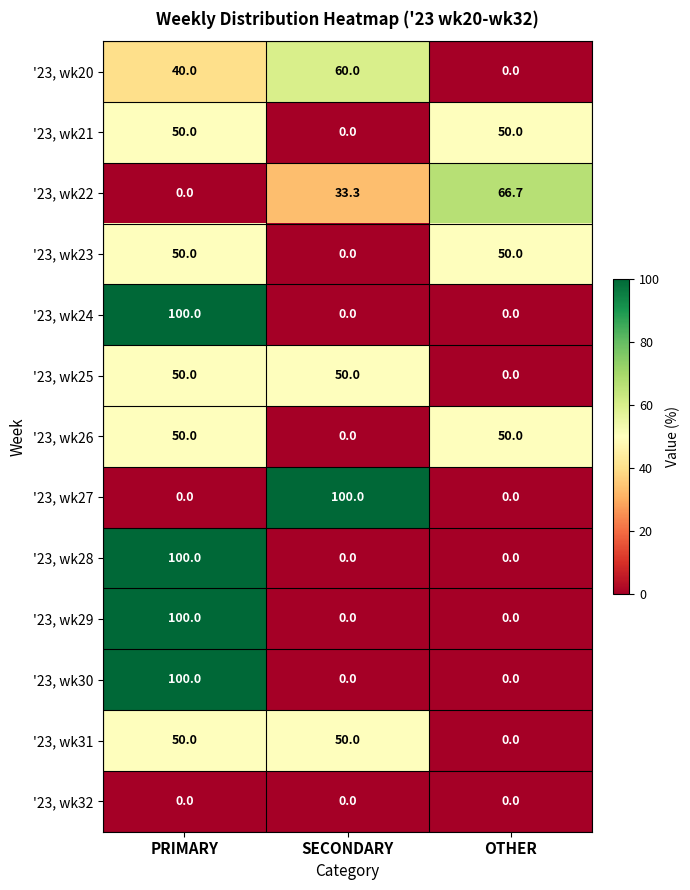

Is the value of '23, wk30 at PRIMARY greater than the value of '23, wk20 at SECONDARY?

Yes